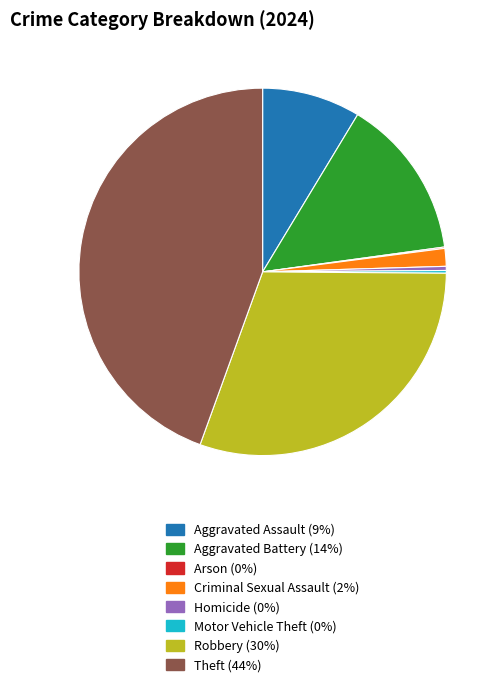

Combined, do Aggravated Assault and Homicide account for over 50%?

No